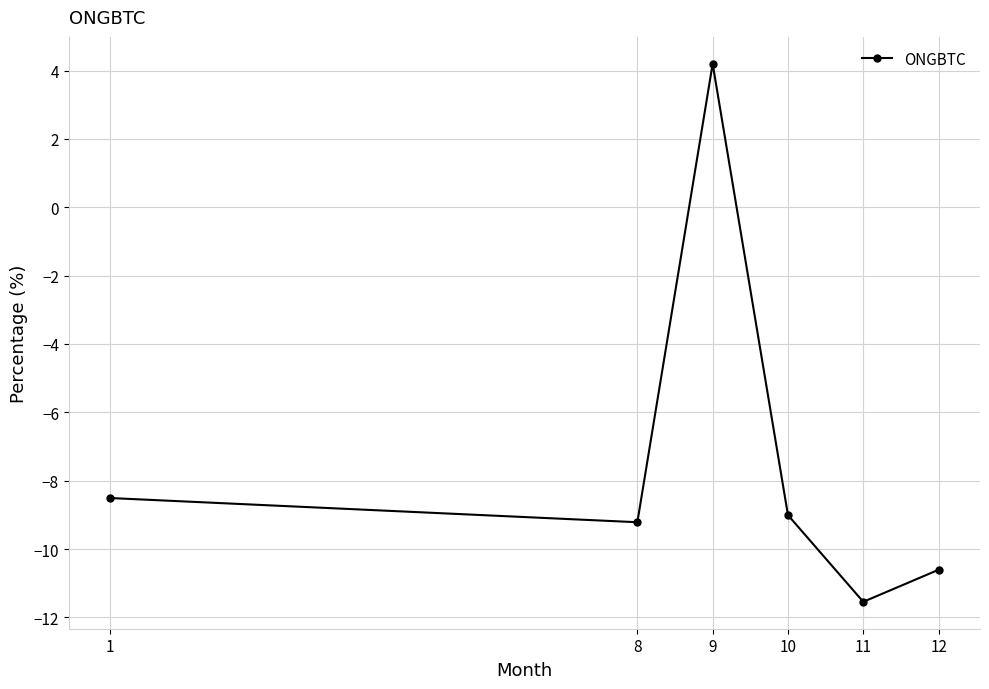

At which category does the chart reach its peak across all series?

9